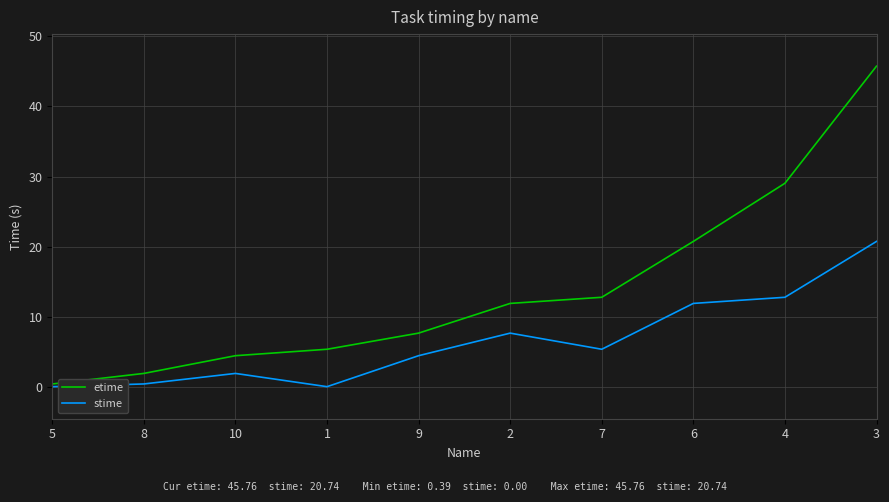

What is the difference between the maximum and minimum values in the stime series?

20.7